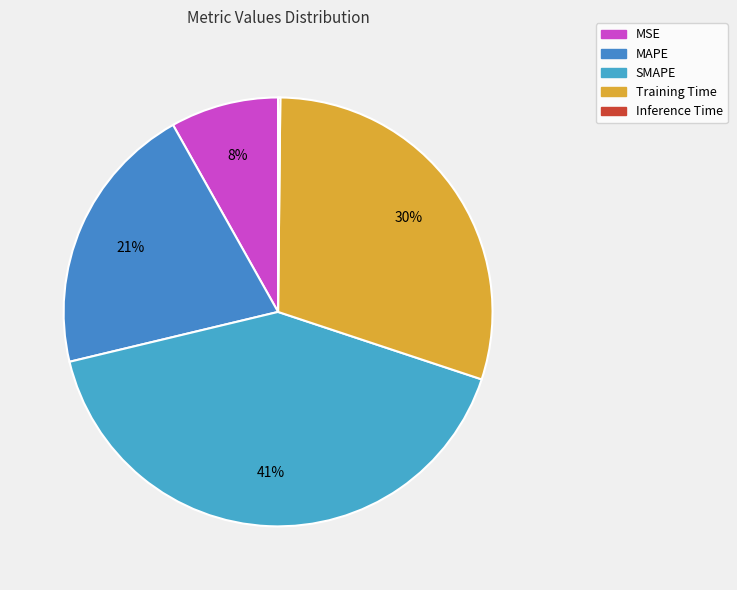

Which slice is the smallest?

Inference Time